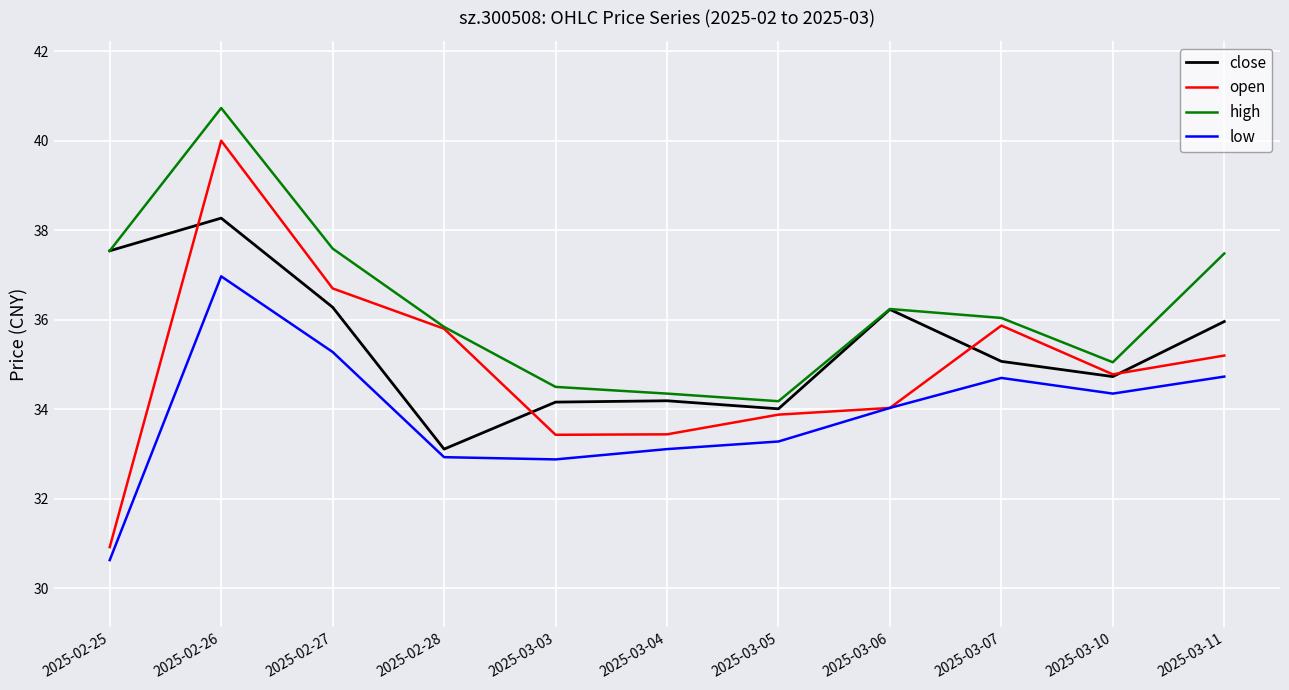

What position from the left is 2025-03-11?

11